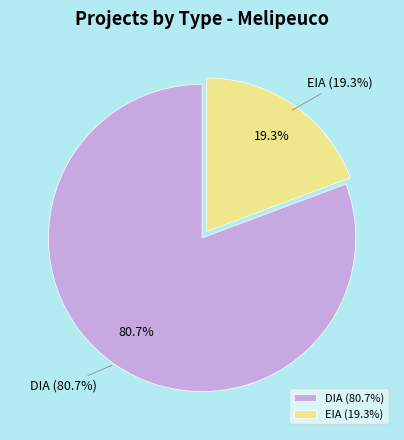

Which category has the biggest portion of the pie?

DIA